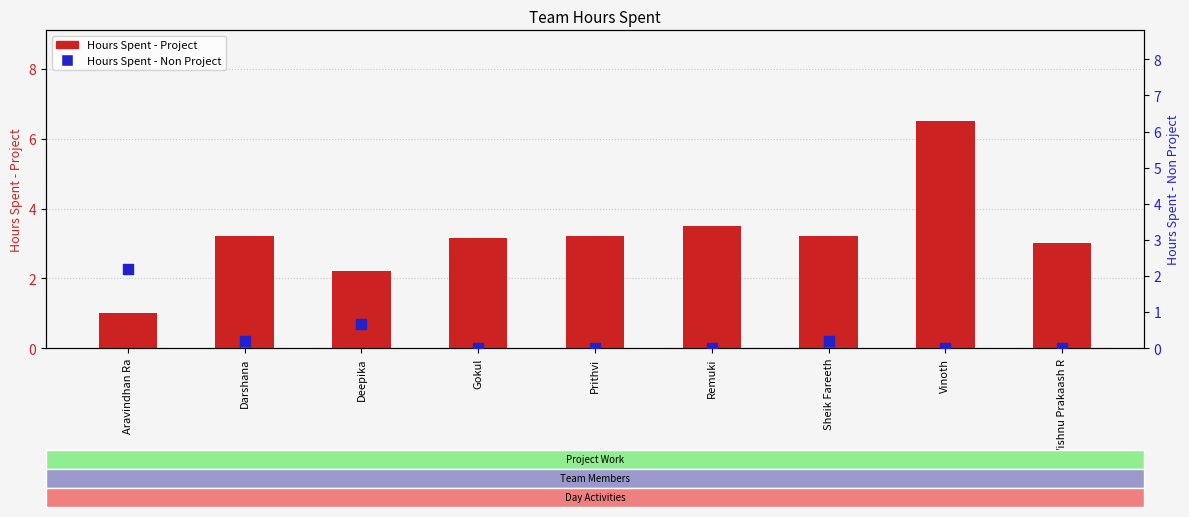

At how many categories does at least one series exceed 0?

9